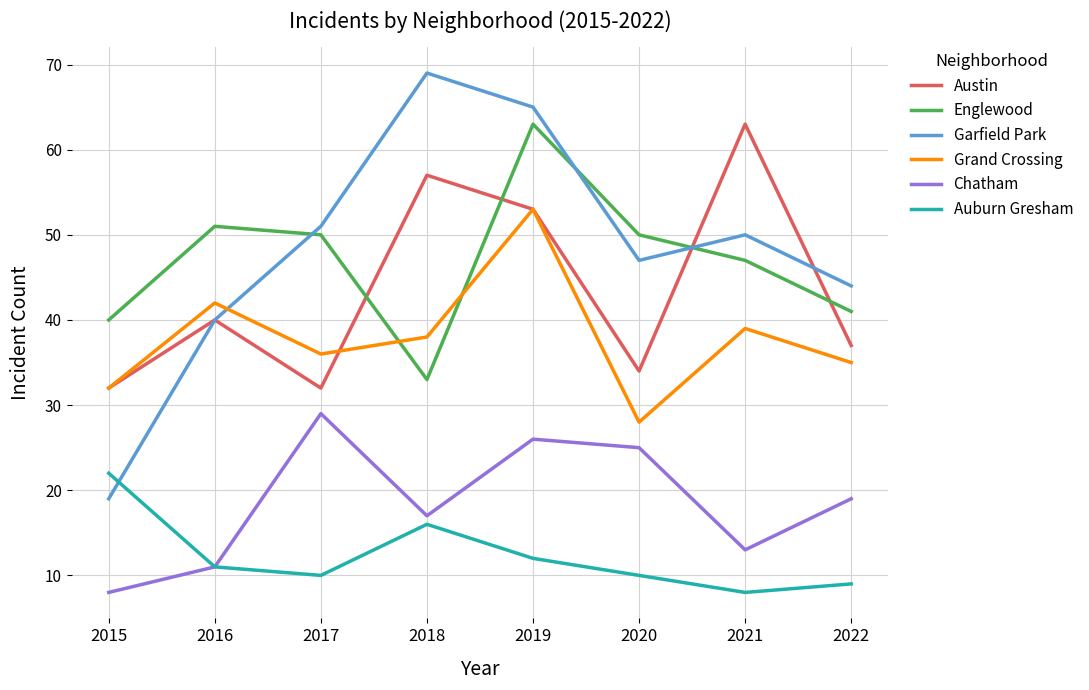

Rank the categories by Garfield Park value from highest to lowest.

2018, 2019, 2017, 2021, 2020, 2022, 2016, 2015